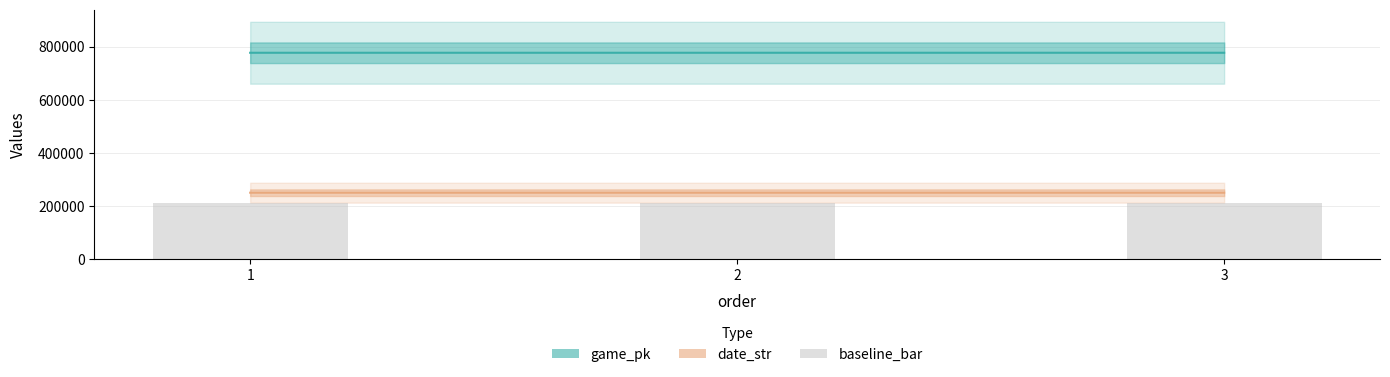

Which series has the widest spread of values?

game_pk_line